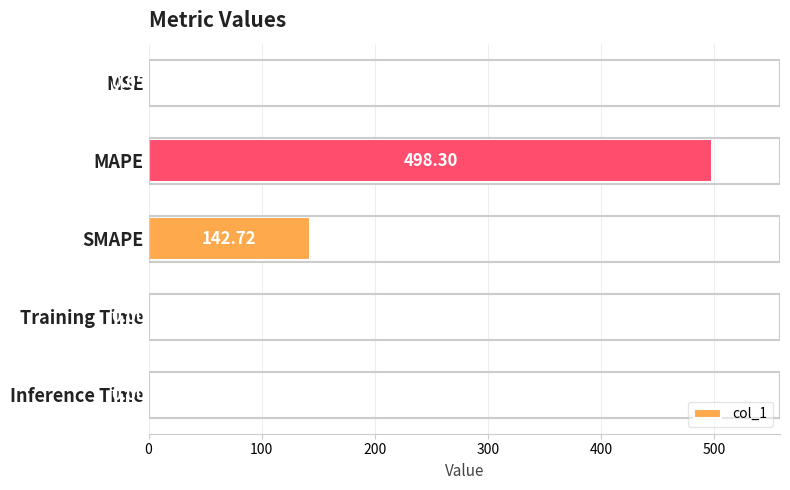

Which has a higher value, Inference Time or MSE?

MSE